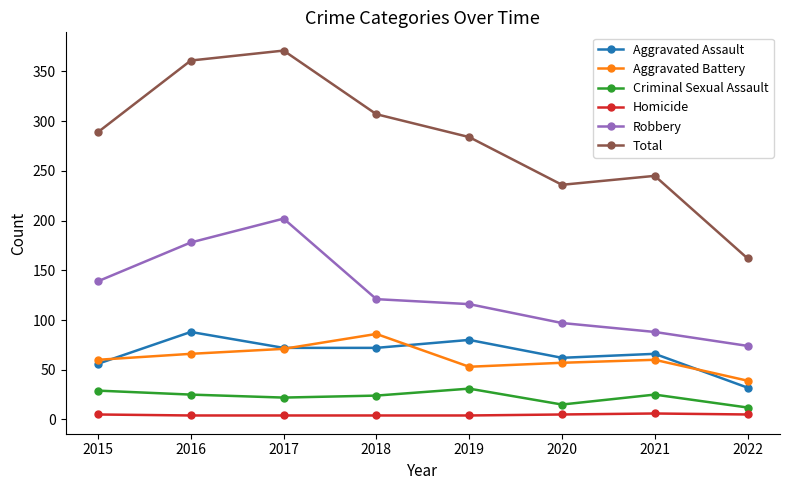

The Total series shows 131 at 2018. True or false?

False